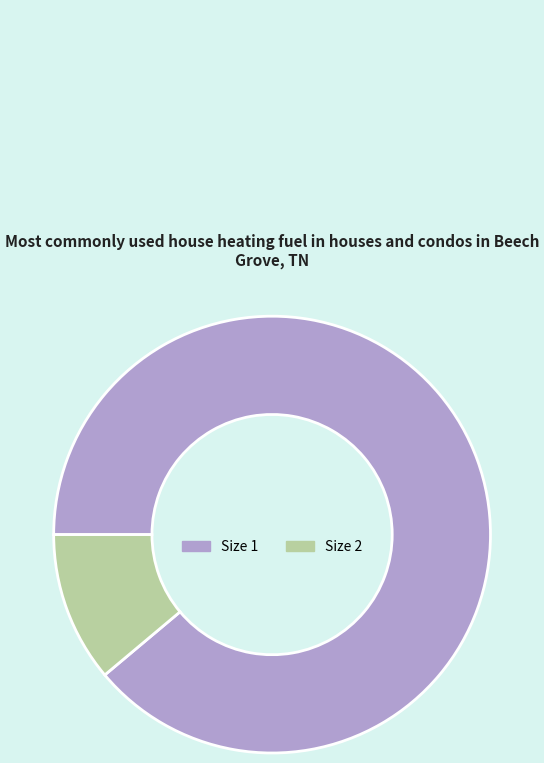

Between Size 2 and Size 1, which is larger?

Size 1